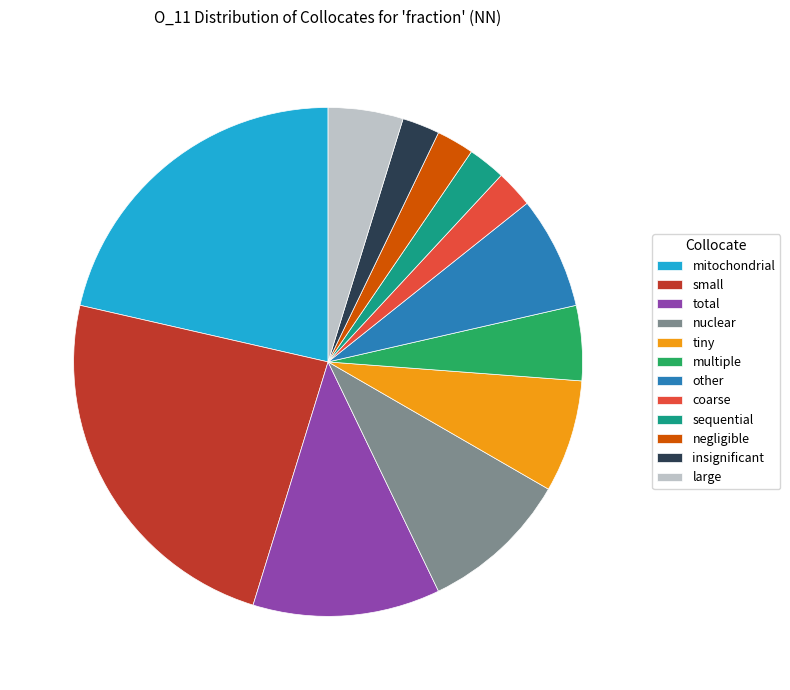

Which slice is the largest?

small